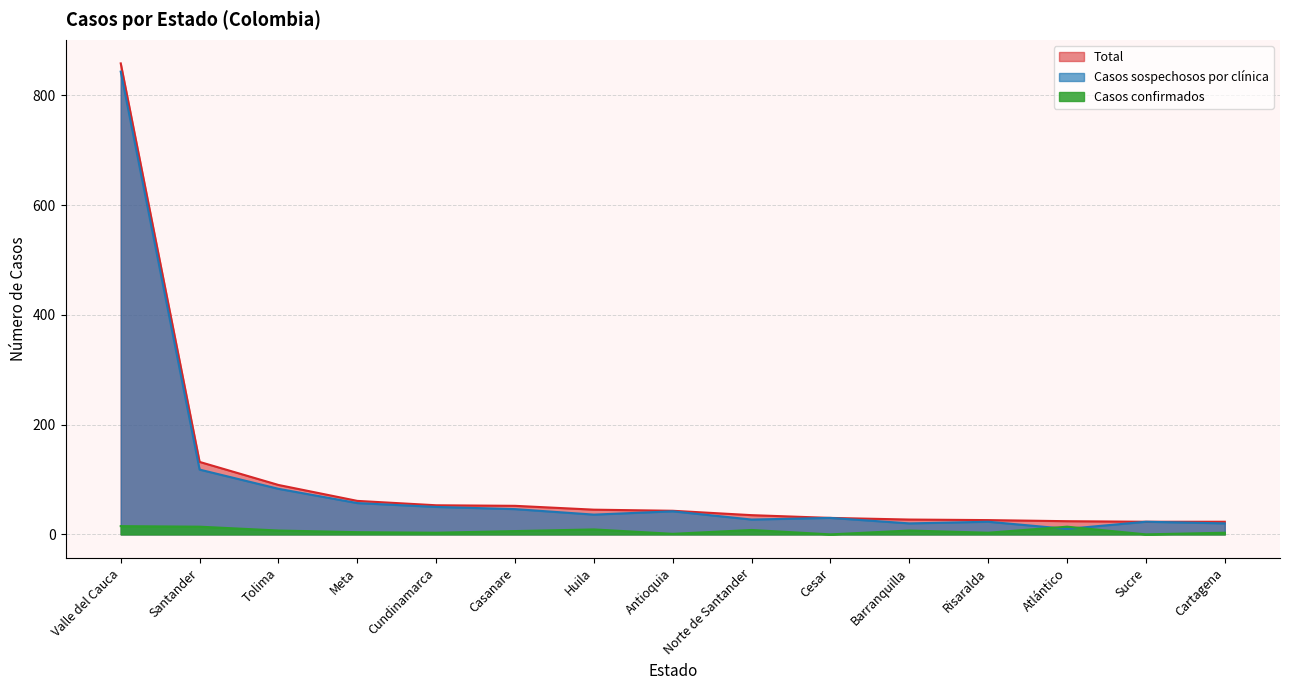

How many interior local valleys does the Casos confirmados series have?

5